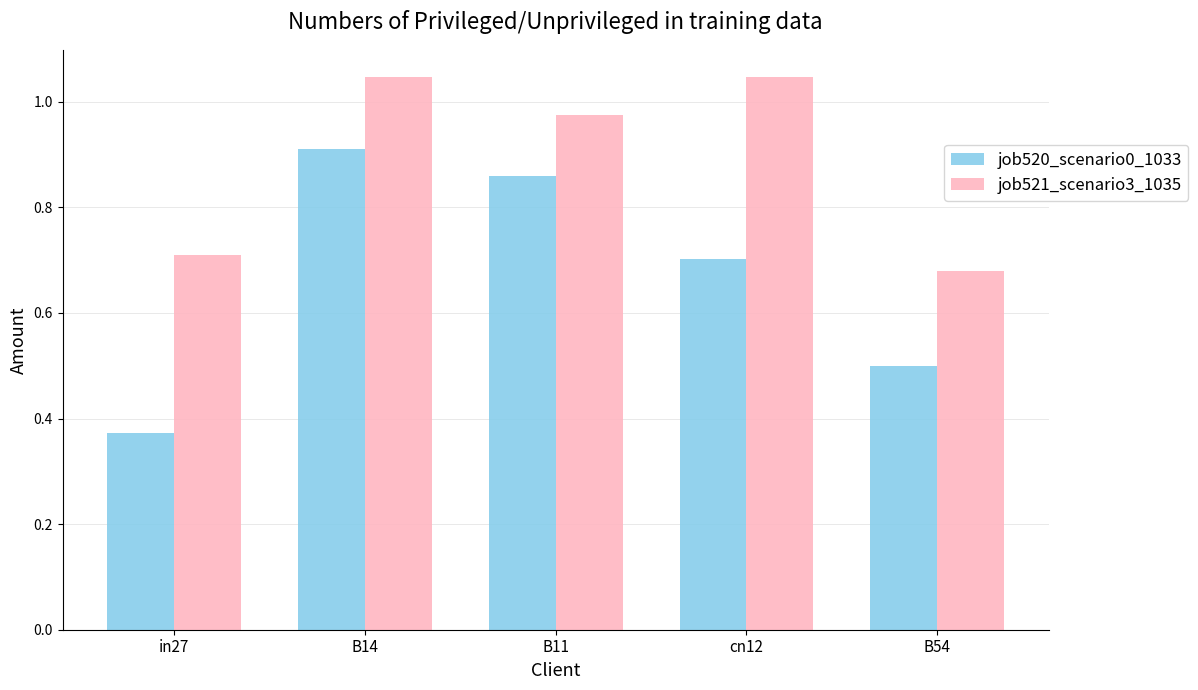

Which category has the lowest value across all series?

in27